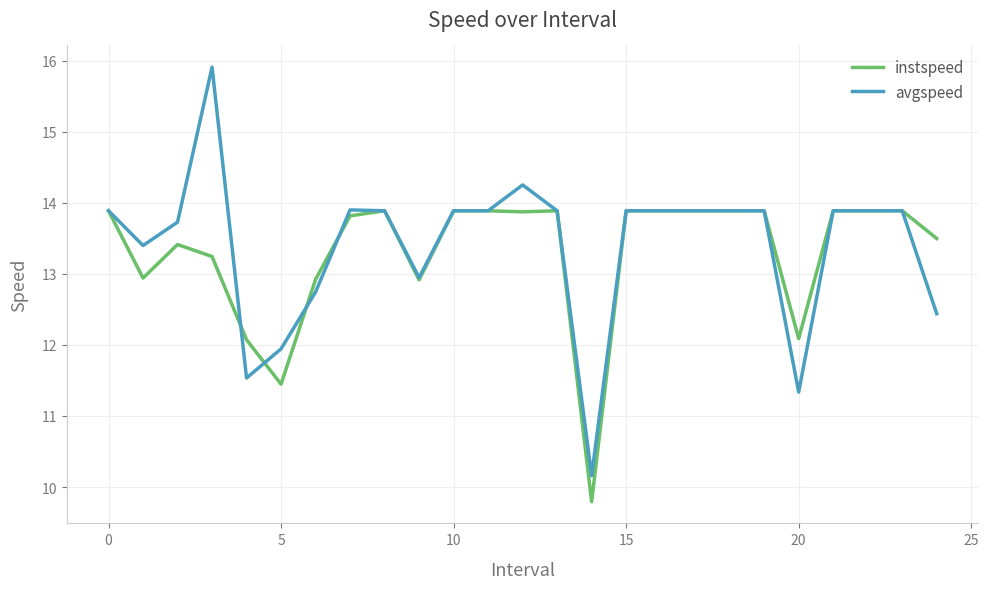

Rank the series by their maximum value, from lowest to highest.

instspeed, avgspeed